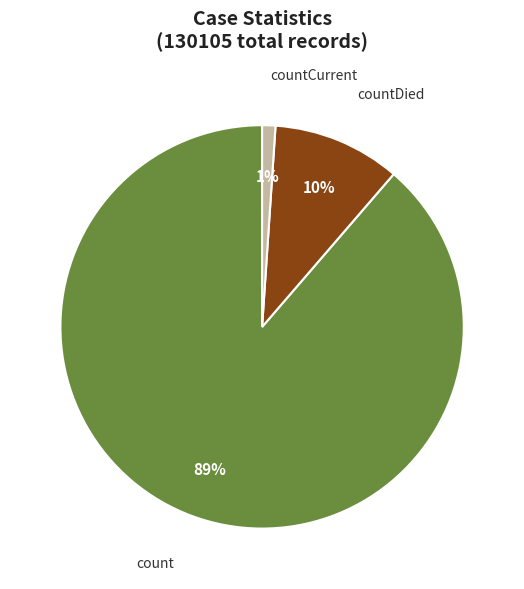

Approximately how many times larger is the value at countCurrent compared to countDied?

0.1